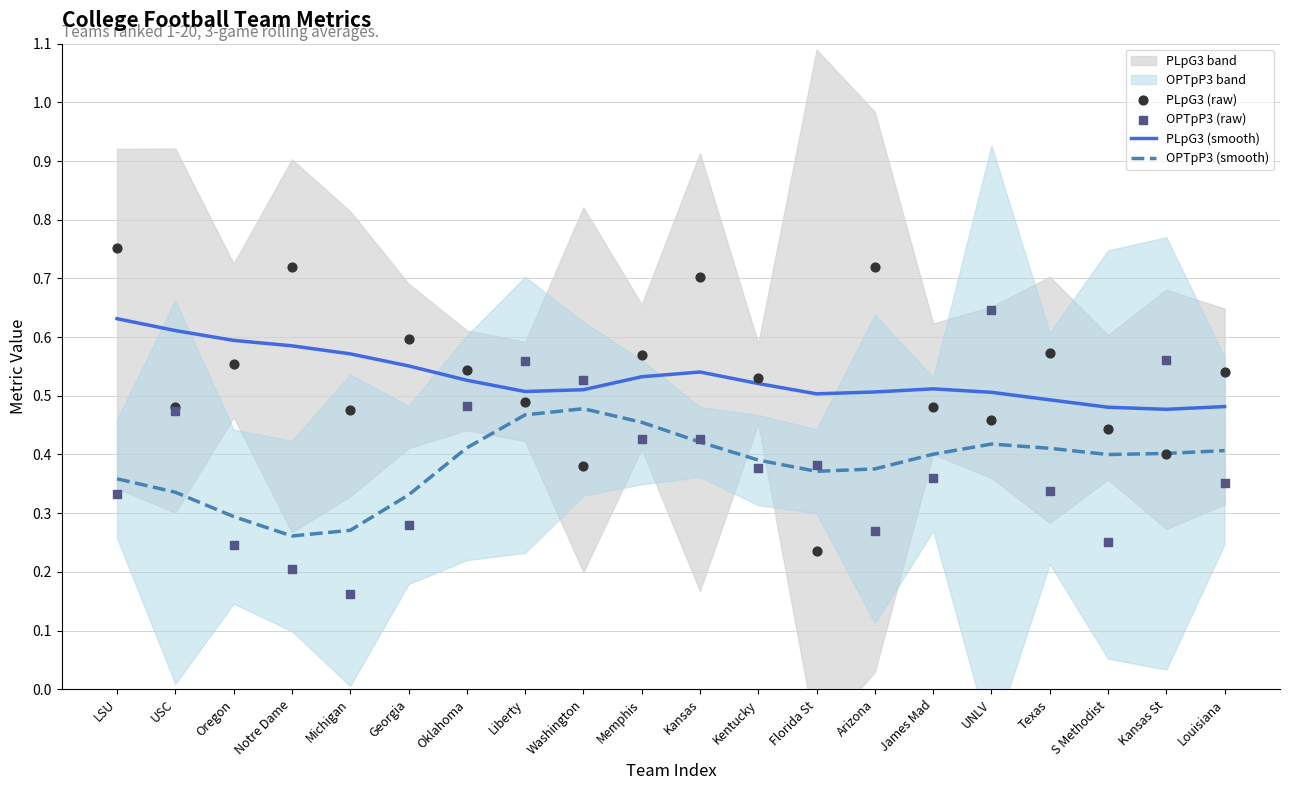

What is the total value across all series at Michigan?

1.5